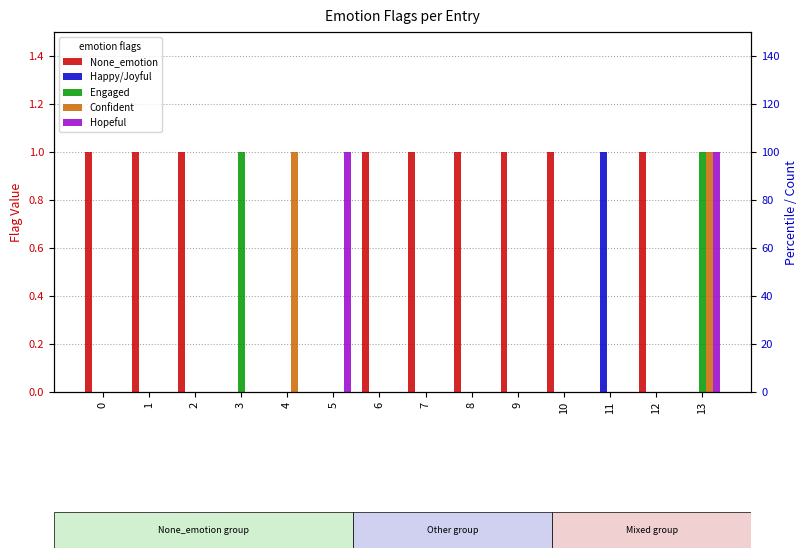

What is the sum of all Happy/Joyful values?

1